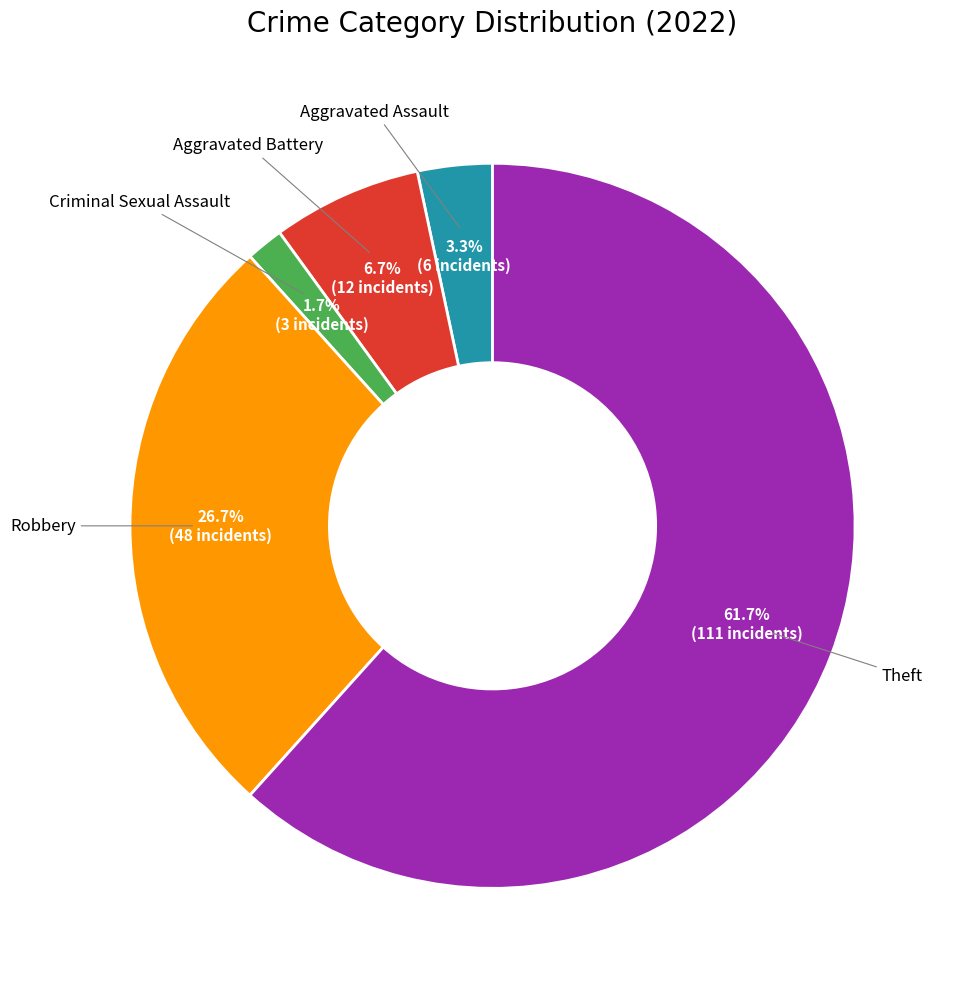

Is there a majority slice in this chart?

Yes